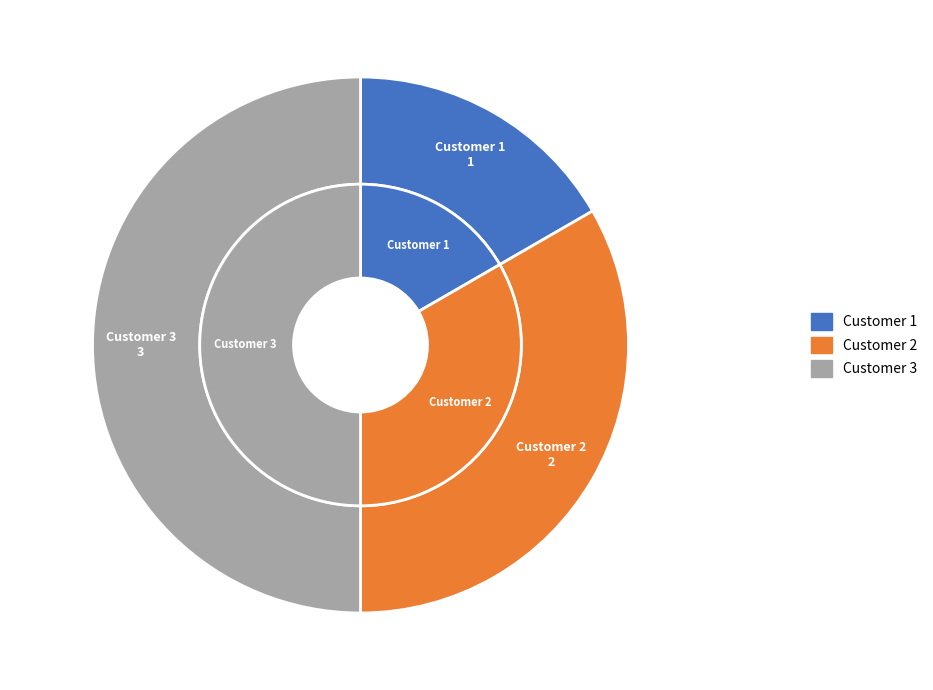

Does Customer 3 account for over 50% of the chart?

No